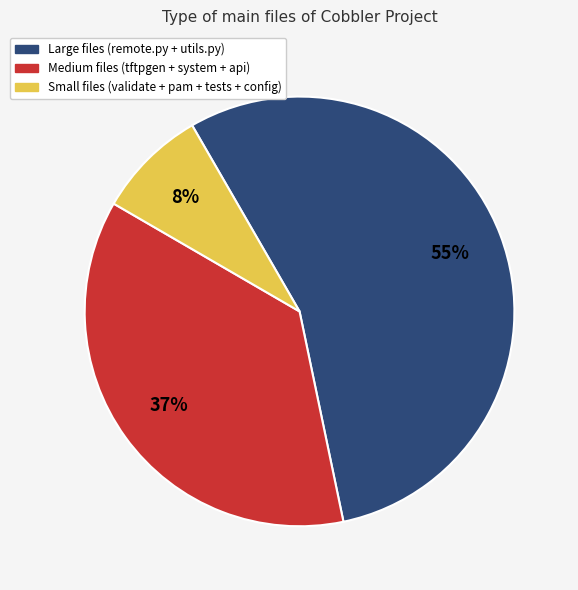

To the nearest percent, what is the average slice percentage?

33%